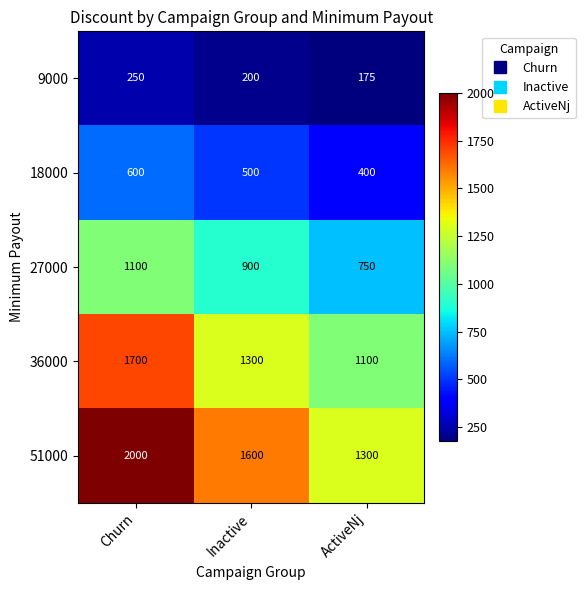

Rank the series at Churn from highest to lowest value.

51000, 36000, 27000, 18000, 9000